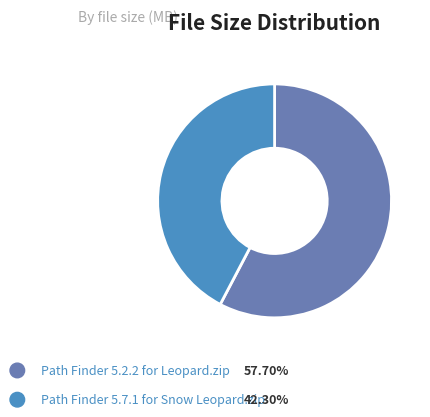

Is there any slice that represents more than half of the pie?

Yes